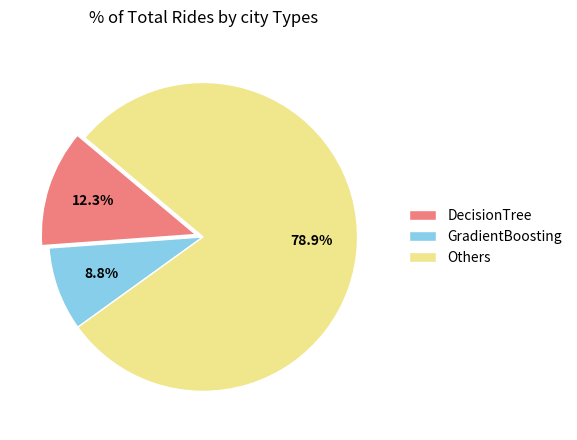

Is the sum of GradientBoosting and DecisionTree greater than half?

No